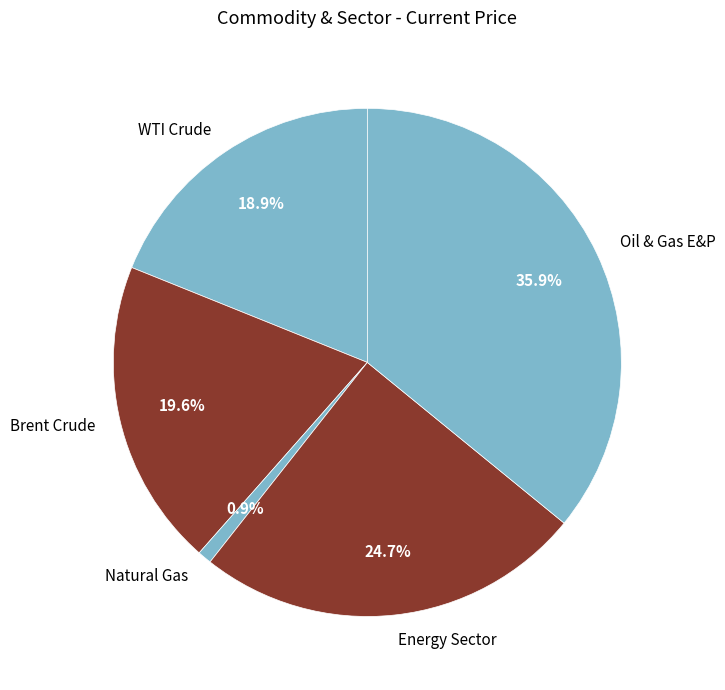

Combined, what portion of the pie is Oil & Gas E&P and WTI Crude?

54.8%